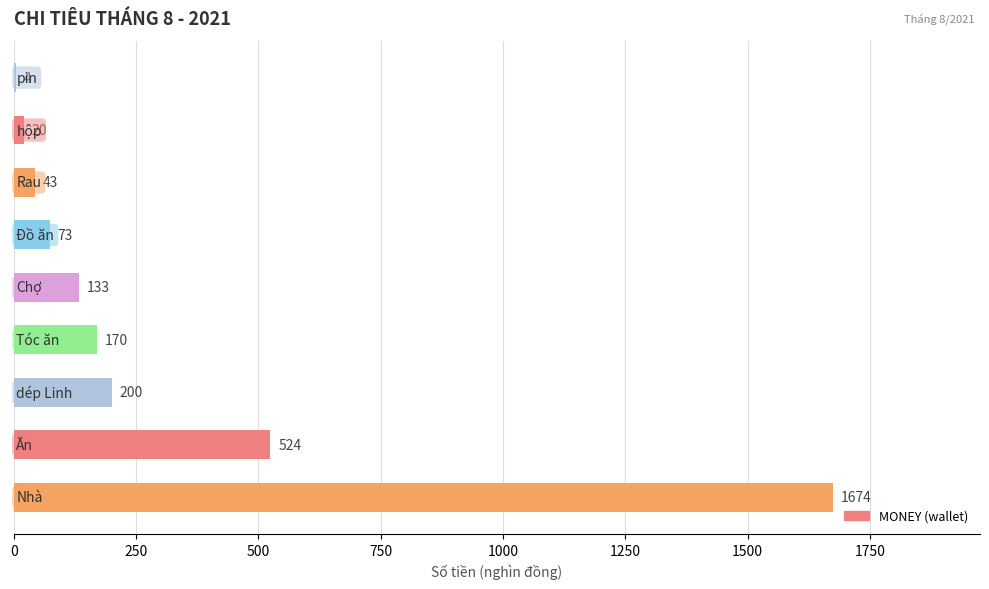

What is the greatest value displayed?

1674